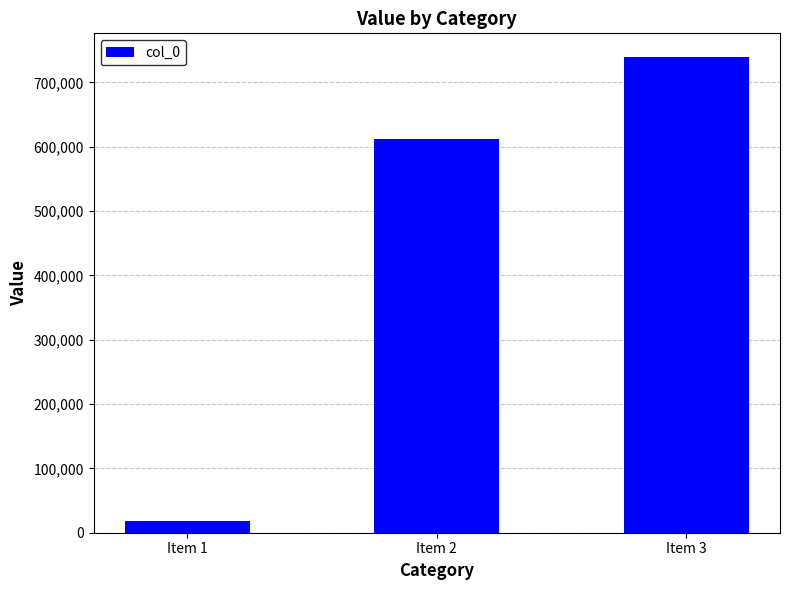

Rank the categories by value from highest to lowest.

Item 3, Item 2, Item 1